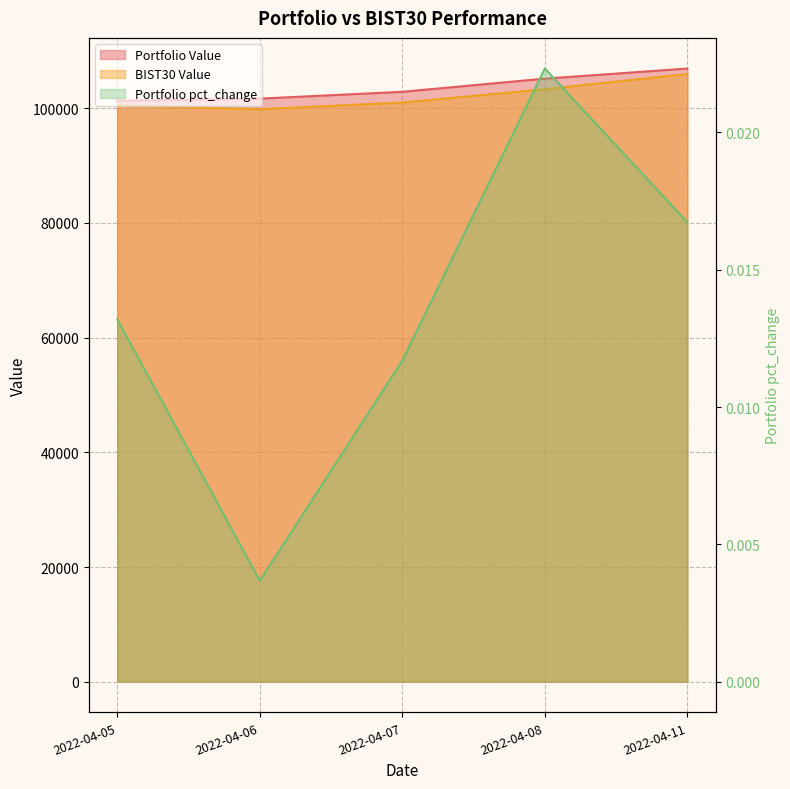

At which category does Portfolio pct_change reach its first local valley?

2022-04-06